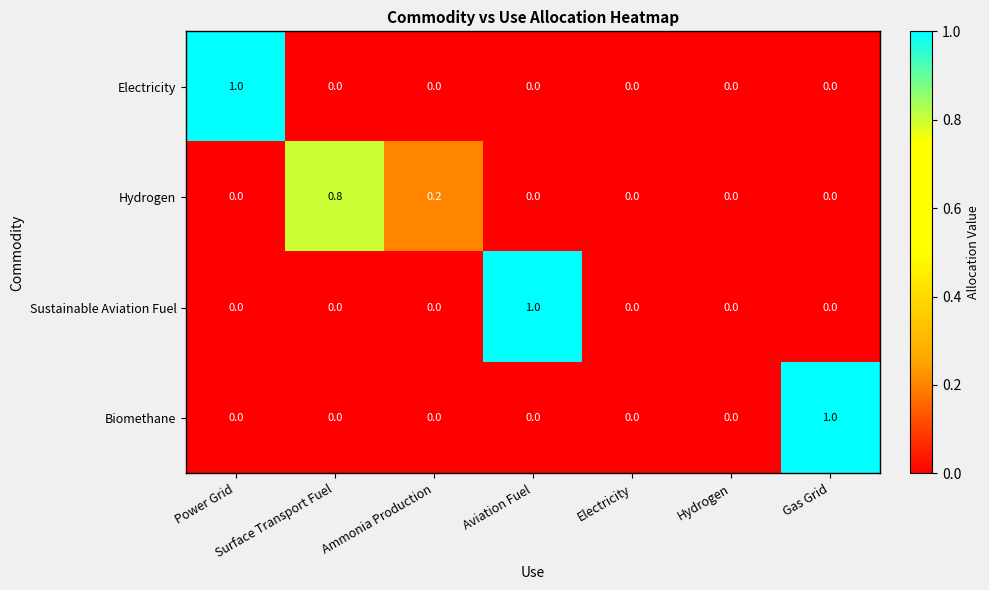

Which series changed the most between Aviation Fuel and Electricity?

Sustainable Aviation Fuel